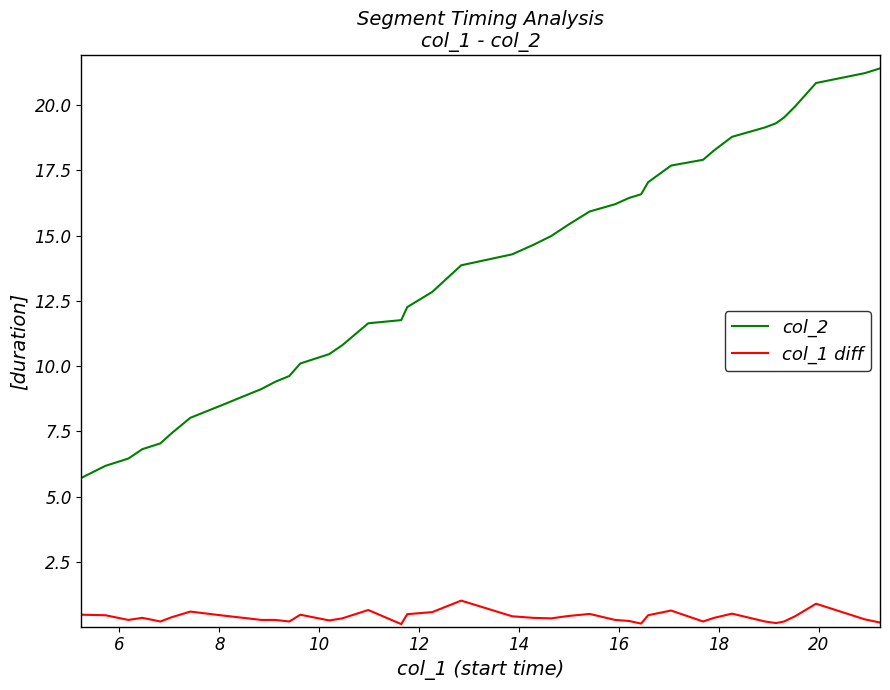

How many distinct data groups are displayed?

2